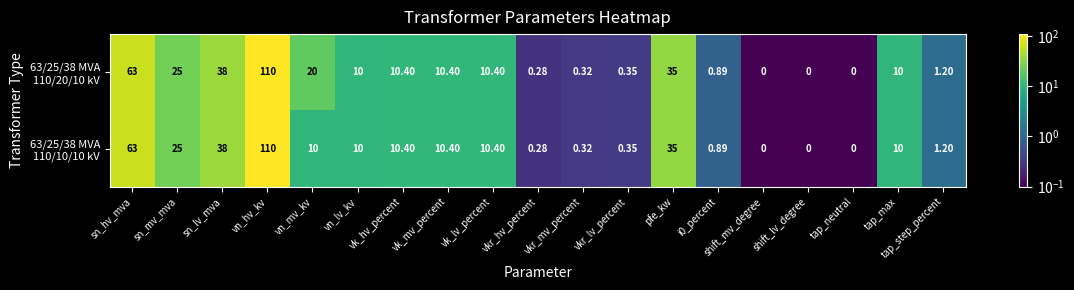

Which label corresponds to the largest value in the chart?

vn_hv_kv